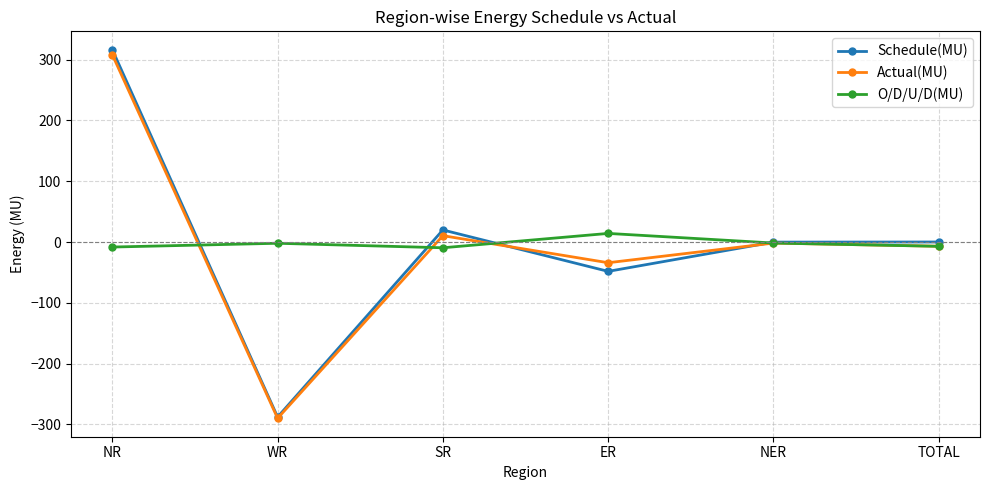

Which series has the largest range (max minus min)?

Schedule(MU)